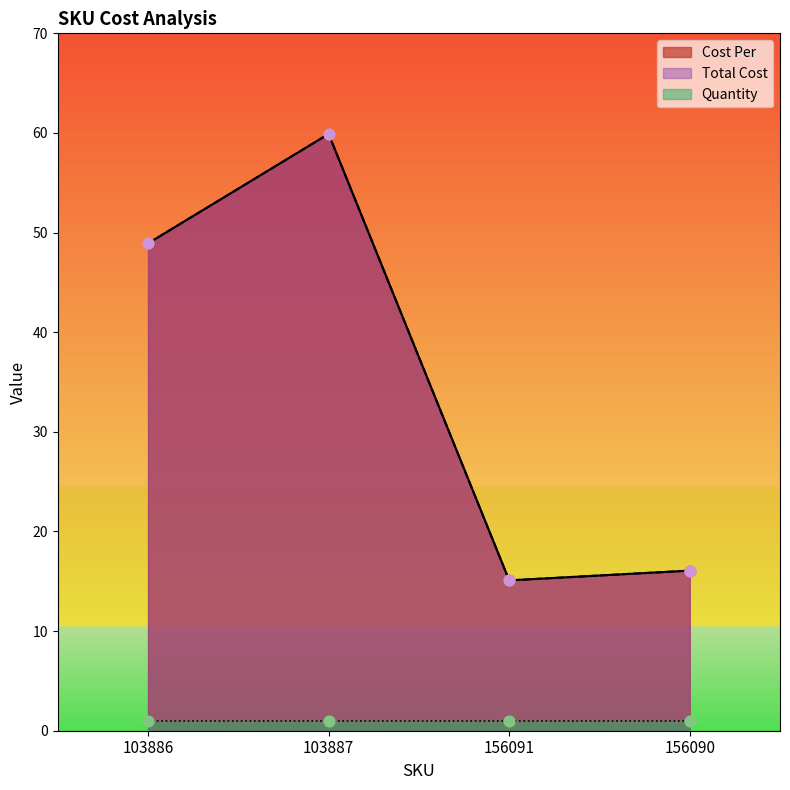

What is the total value across all series at 156090?

32.1